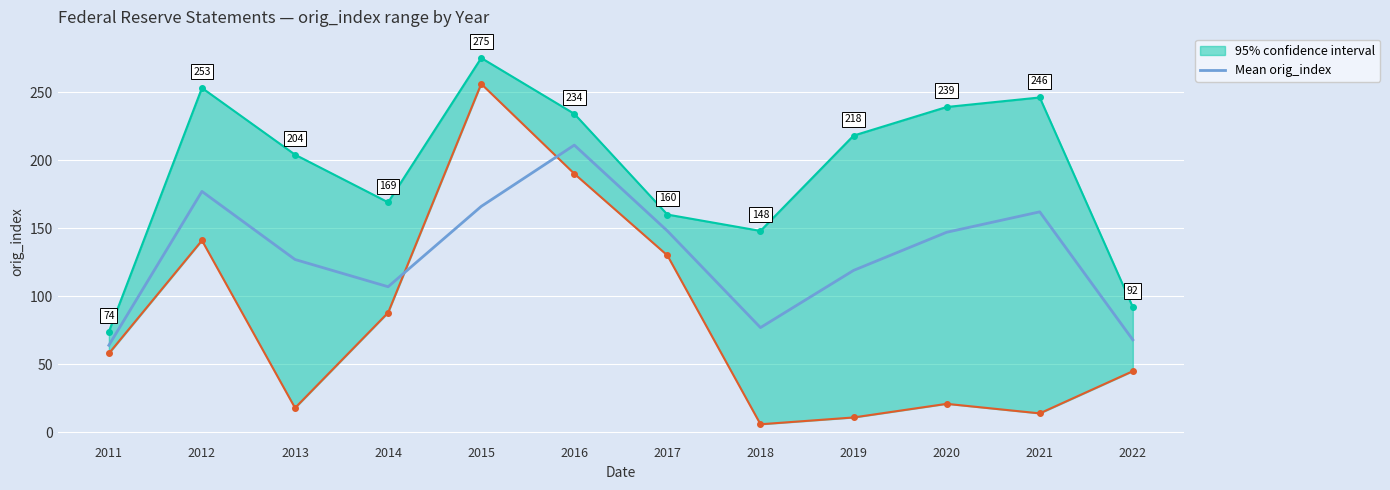

Reading left to right, extract all data points from this chart.

64	177	127	107	166	211	148	77	119	147	162	68